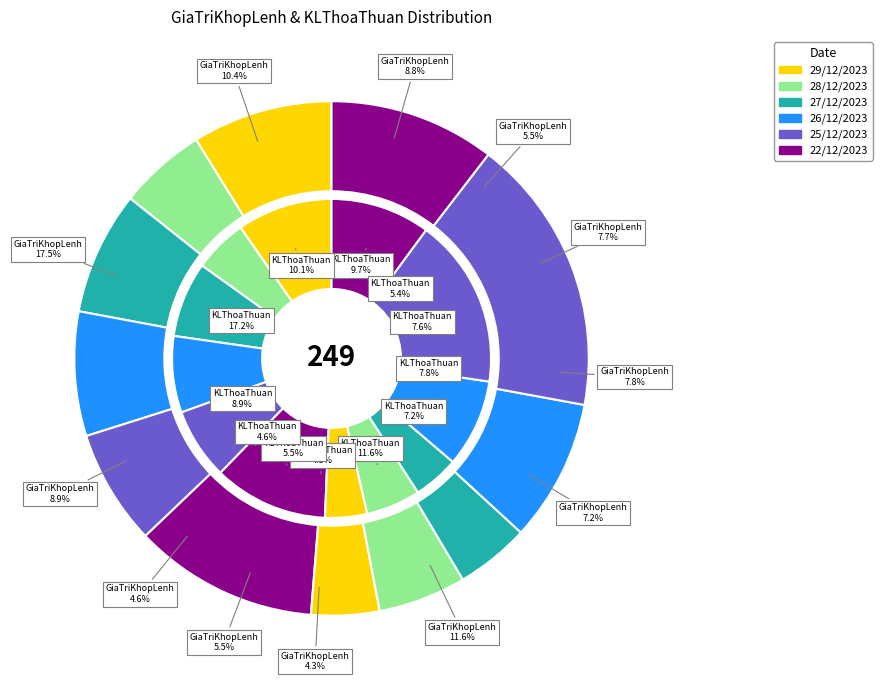

Does 22/12/2023 represent more than half of the total?

No